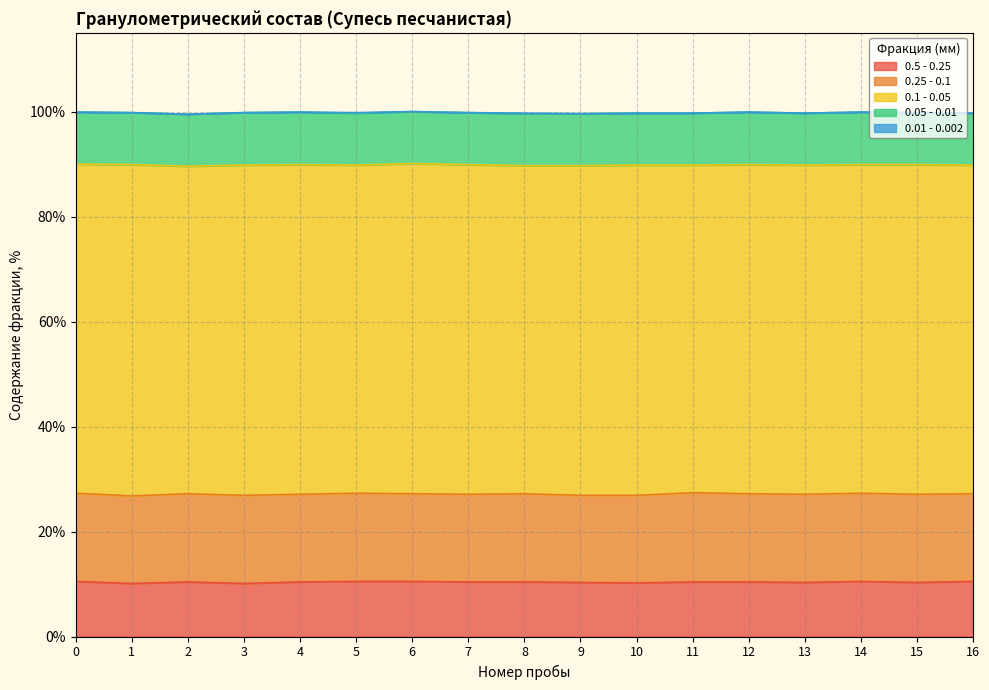

True or false: 0.25 - 0.1 and 0.5 - 0.25 intersect in this chart.

False